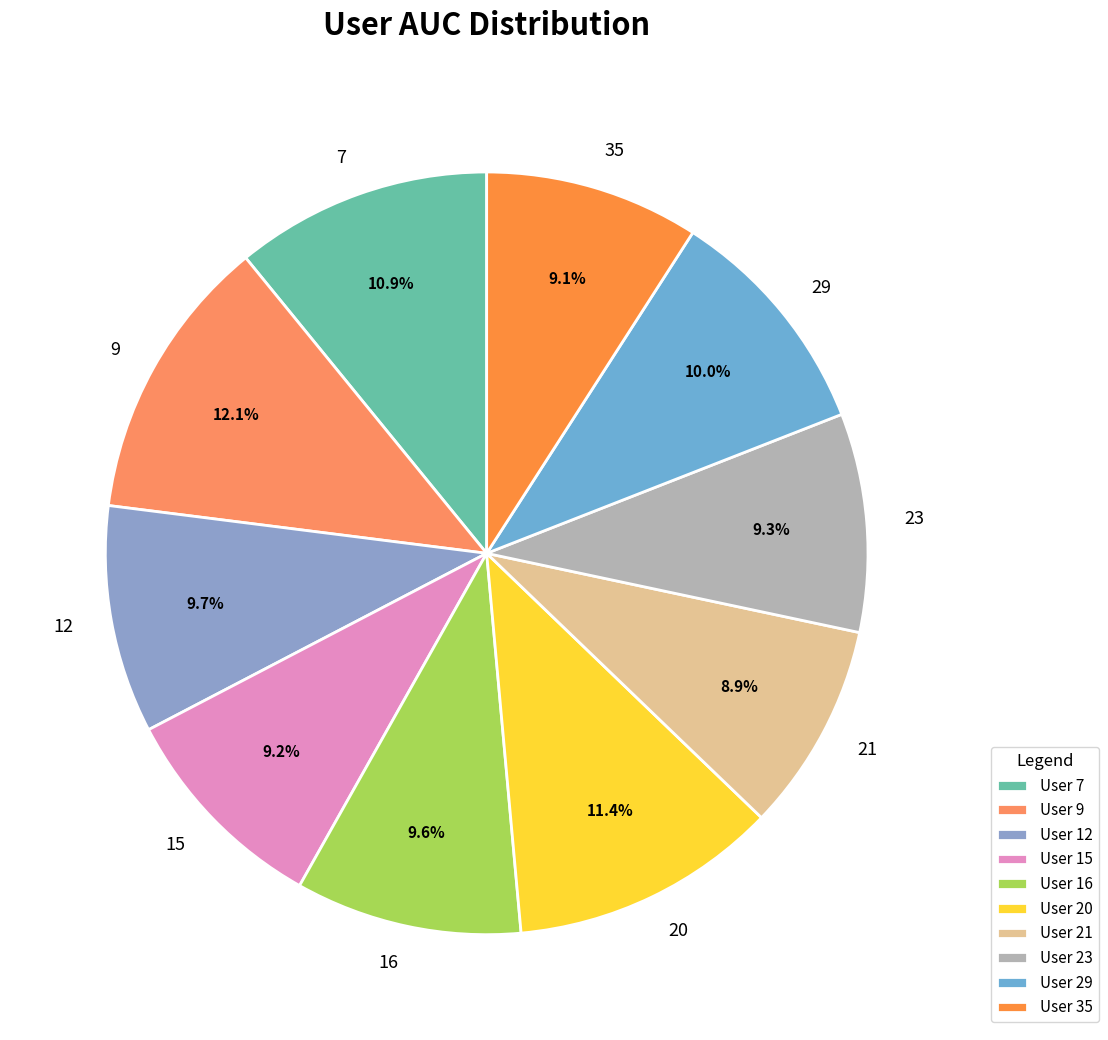

True or false: 29 accounts for 25% of the total.

False